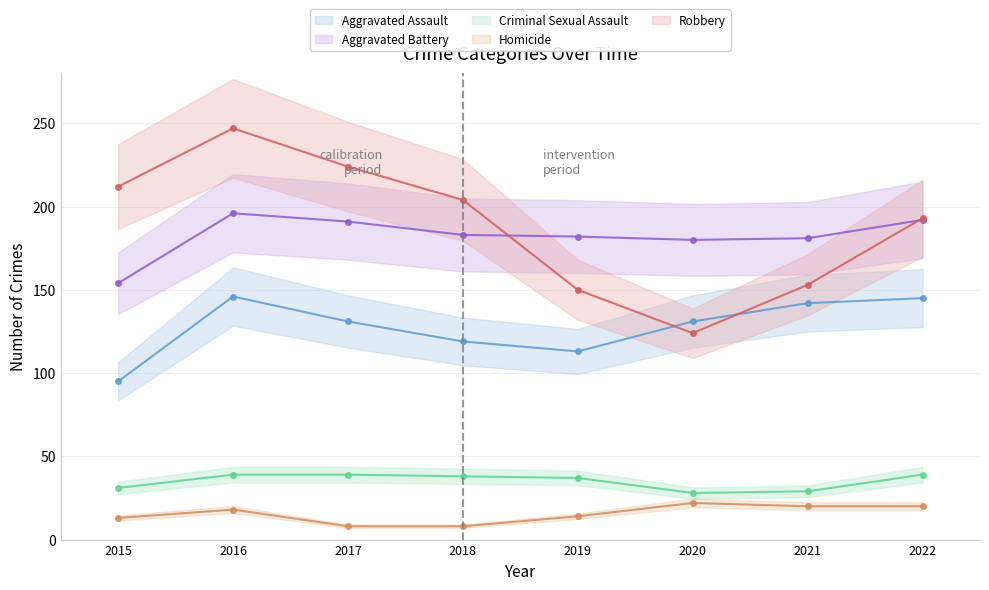

At which label is Aggravated Assault closest to 120?

2018